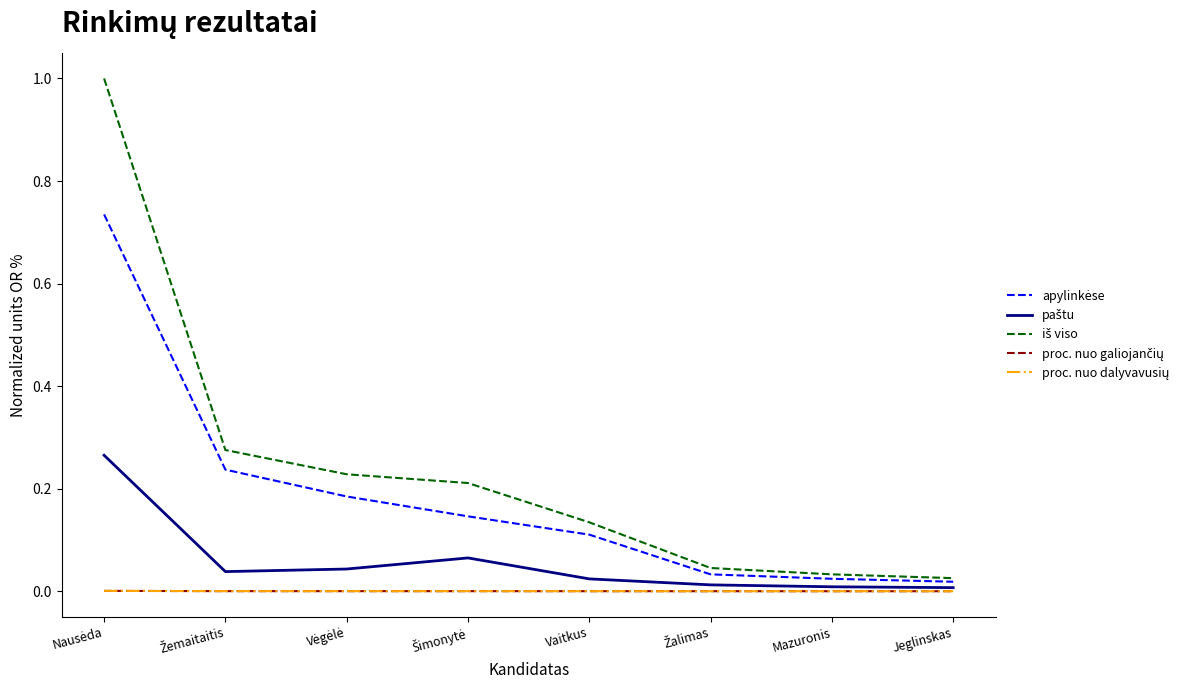

Which has a higher value, Mazuronis or Šimonytė?

Šimonytė